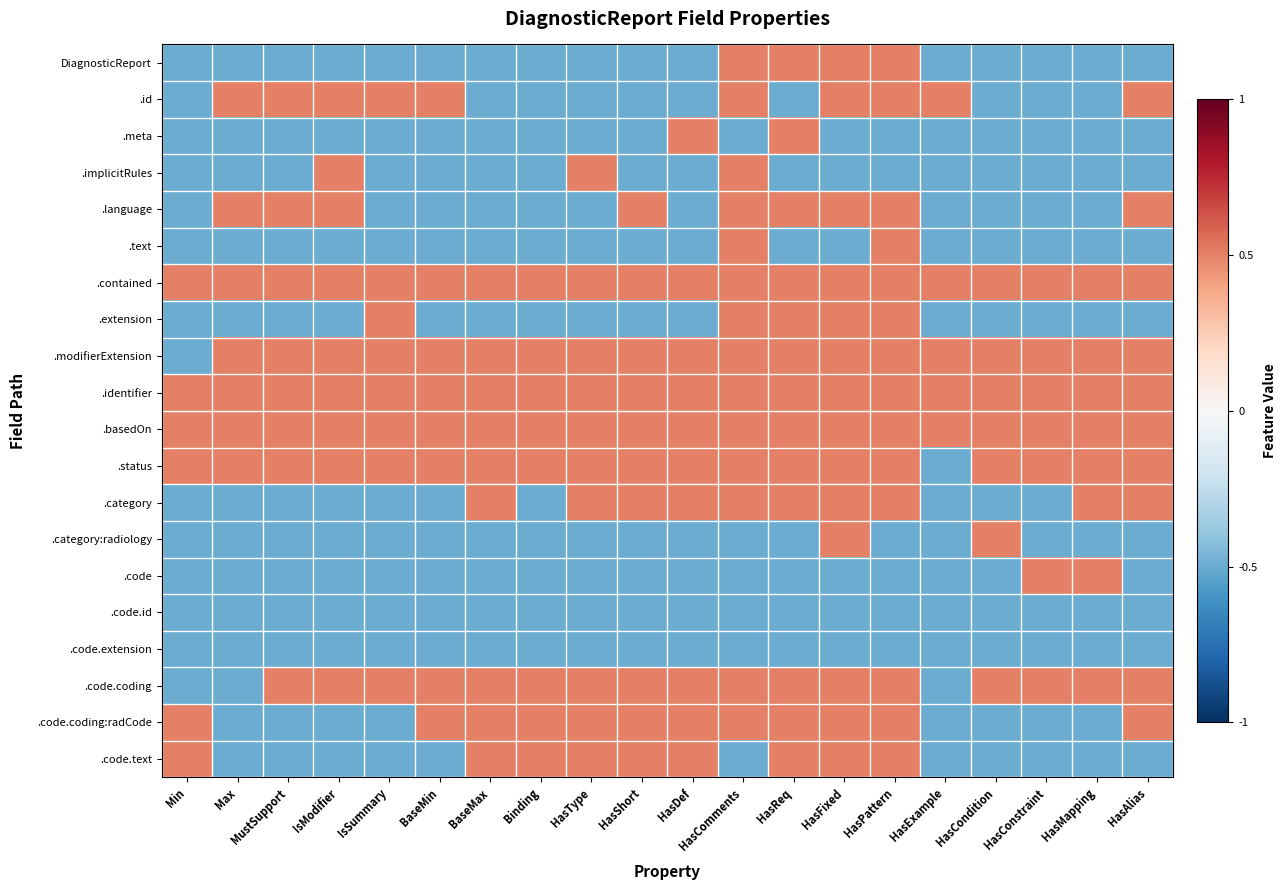

Which series has the largest total across all categories?

.contained